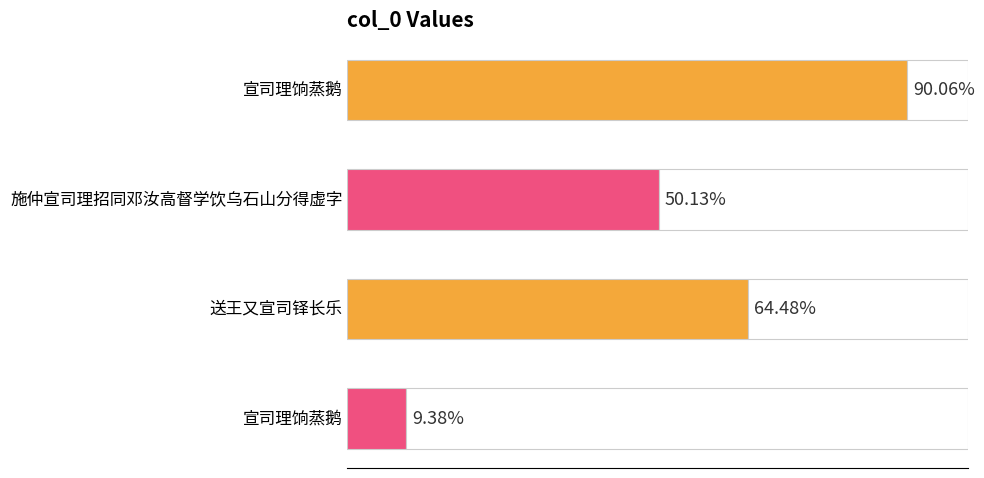

Count the number of data series in this chart.

1